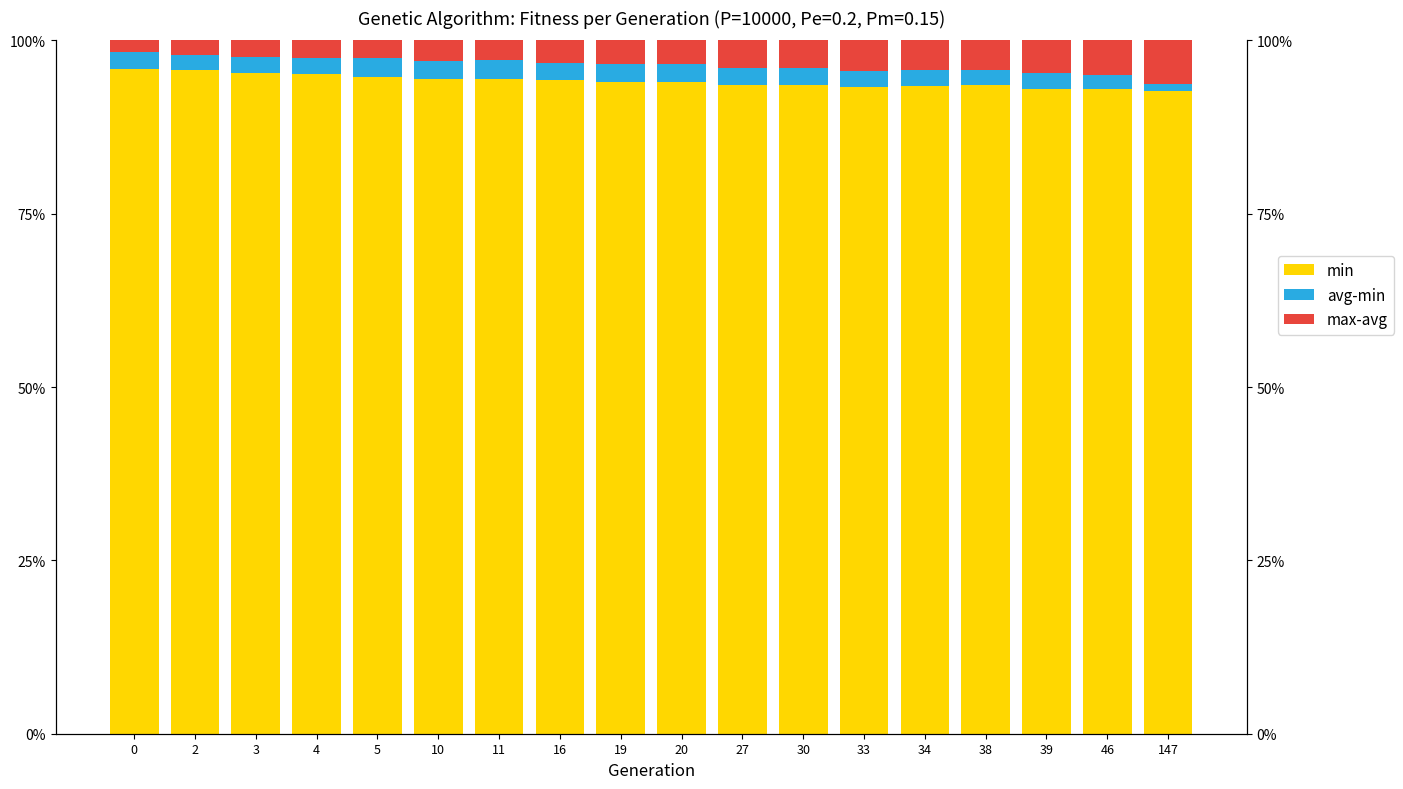

How many groups of bars are there?

18